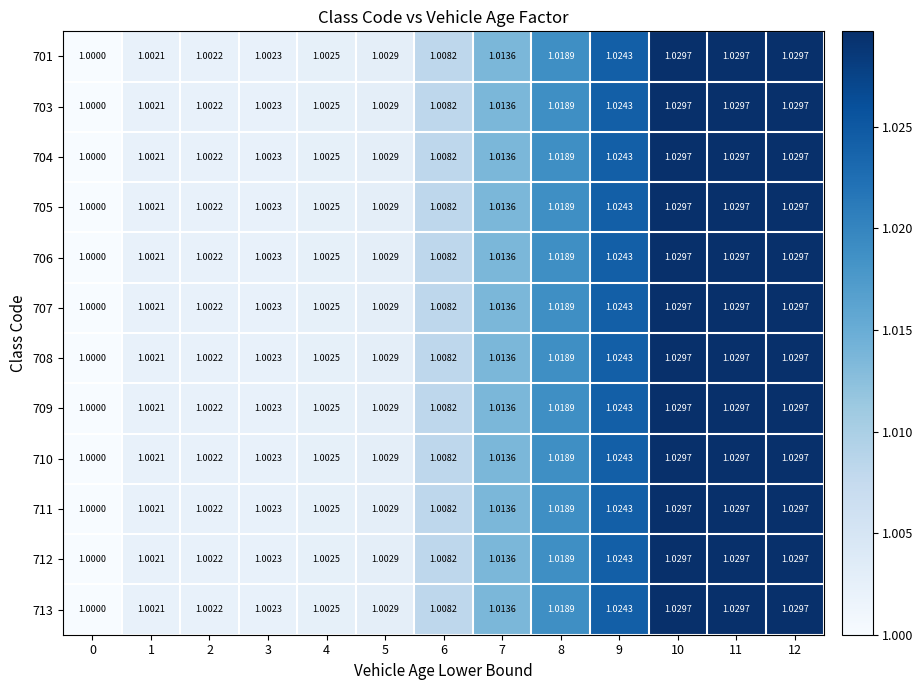

What is the maximum value shown in the chart?

1.0